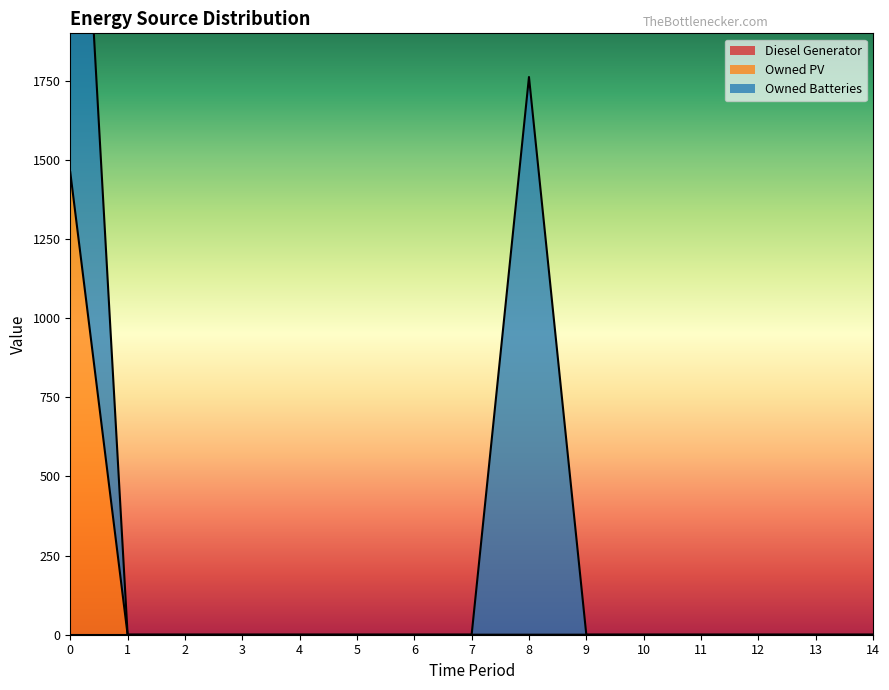

Reading left to right, what are all the values shown in this chart?

Diesel Generator: 0=0	1=0	2=0	3=0	4=0	5=0	6=0	7=0	8=0	9=0	10=0	11=0	12=0	13=0	14=0
Owned PV: 0=1461	1=0	2=0	3=0	4=0	5=0	6=0	7=0	8=0	9=0	10=0	11=0	12=0	13=0	14=0
Owned Batteries: 0=1762	1=0	2=0	3=0	4=0	5=0	6=0	7=0	8=1762	9=0	10=0	11=0	12=0	13=0	14=0